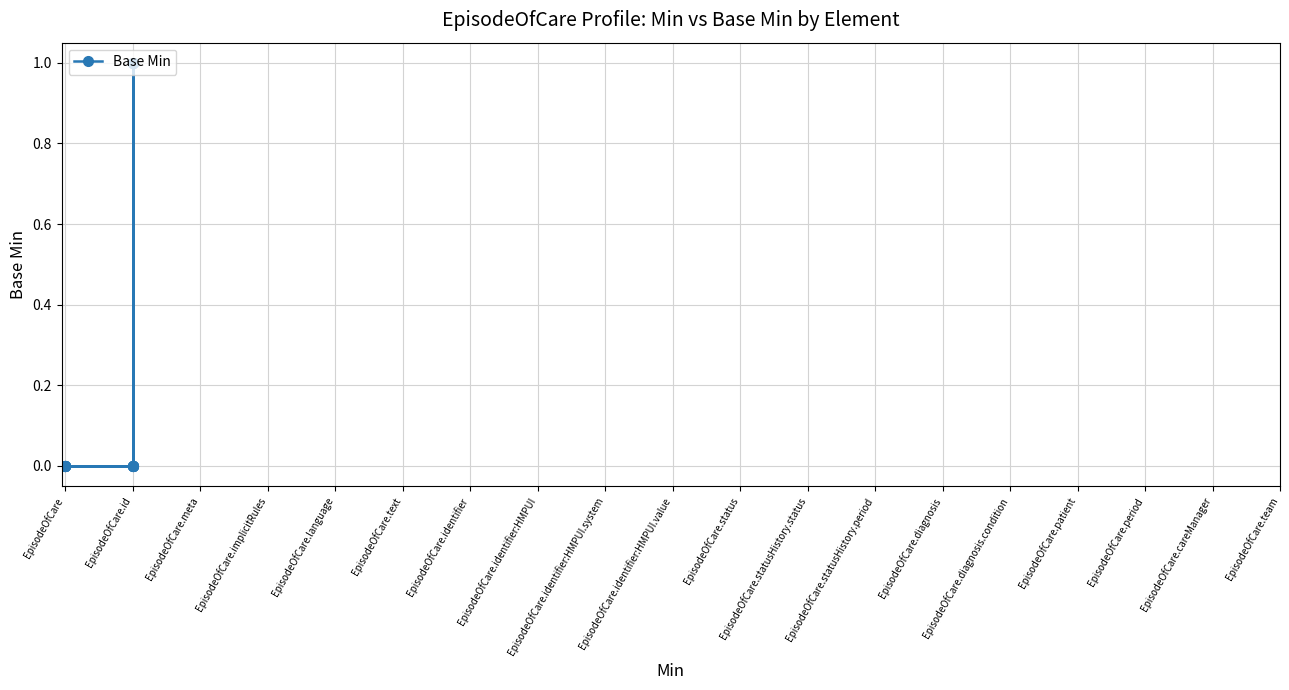

What is the greatest value displayed?

1